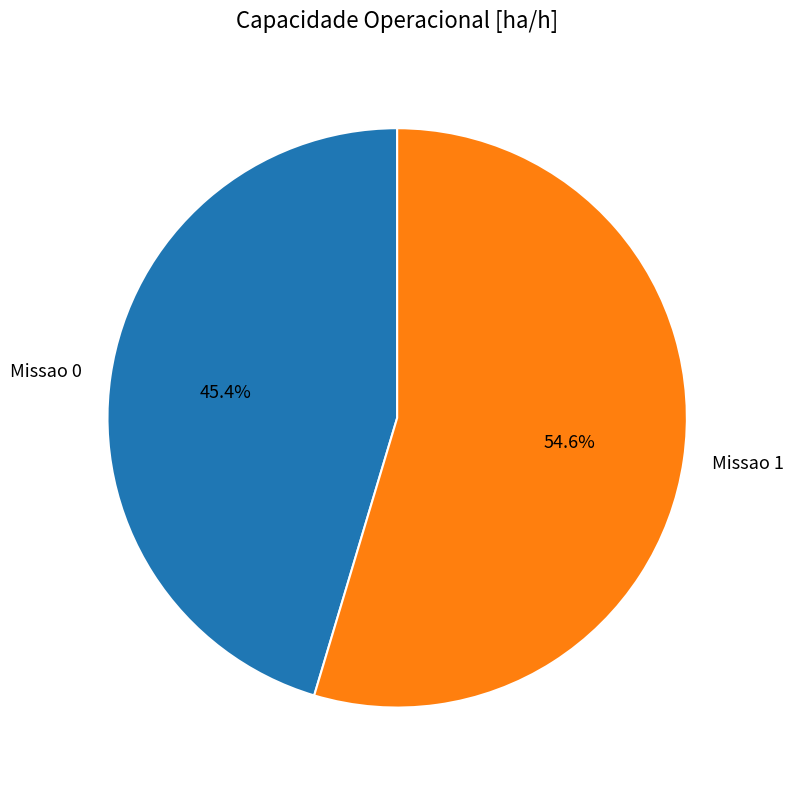

What is the majority slice?

Missao 1